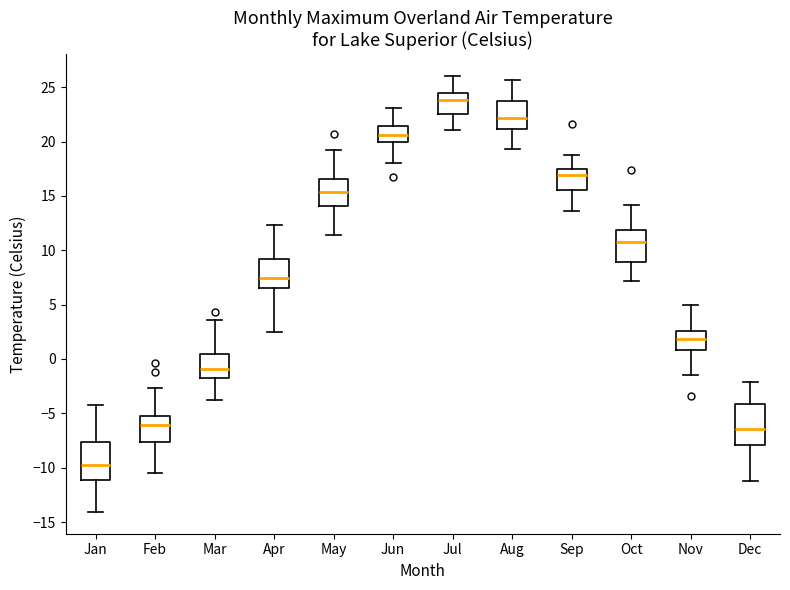

Which box's median line is the lowest?

Jan